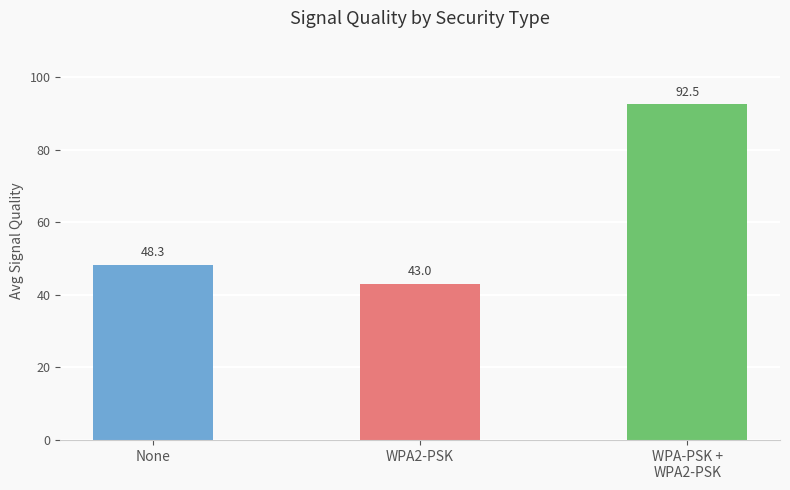

Rank the categories by value from lowest to highest.

WPA2-PSK, None, WPA-PSK +
WPA2-PSK